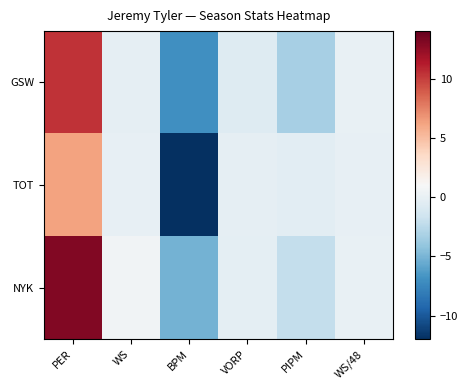

Which label corresponds to the smallest value in the chart?

BPM